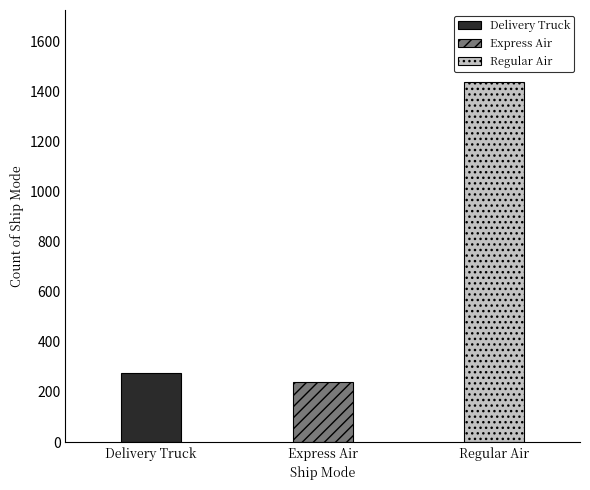

Which has a higher value, Express Air or Regular Air?

Regular Air